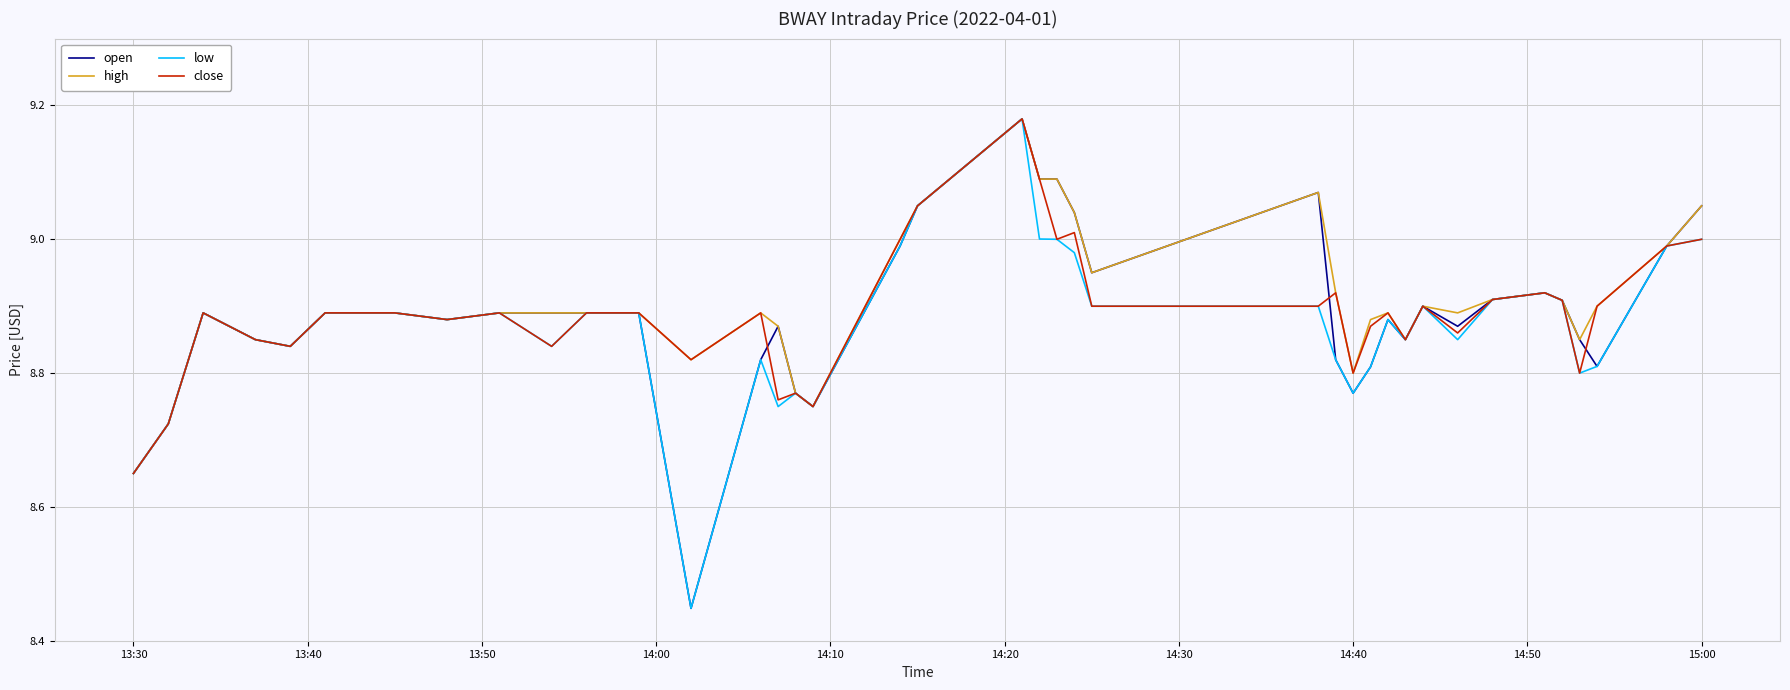

What are all the series names shown in the legend?

open, high, low, close